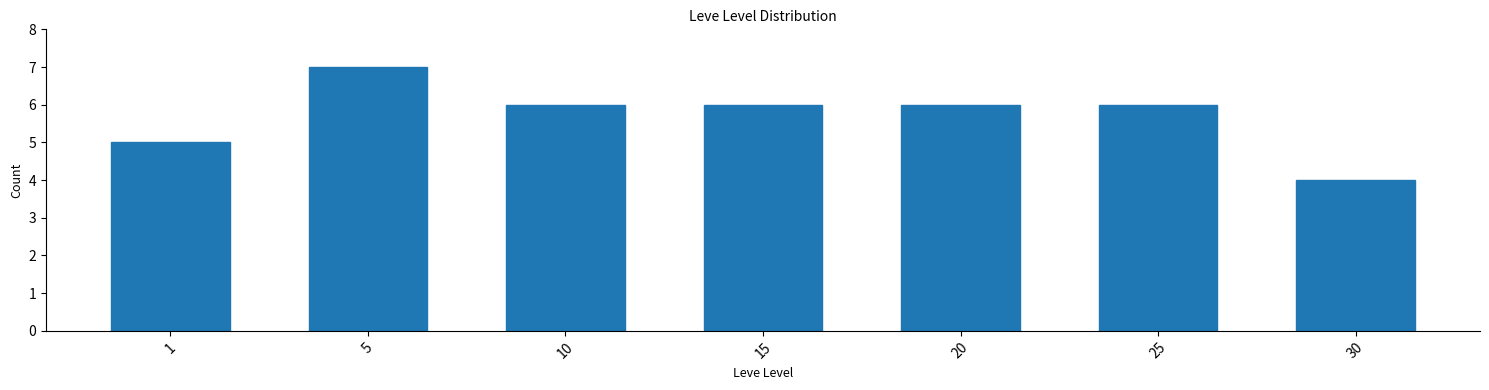

Reading left to right, what are all the values shown in this chart?

5	7	6	6	6	6	4